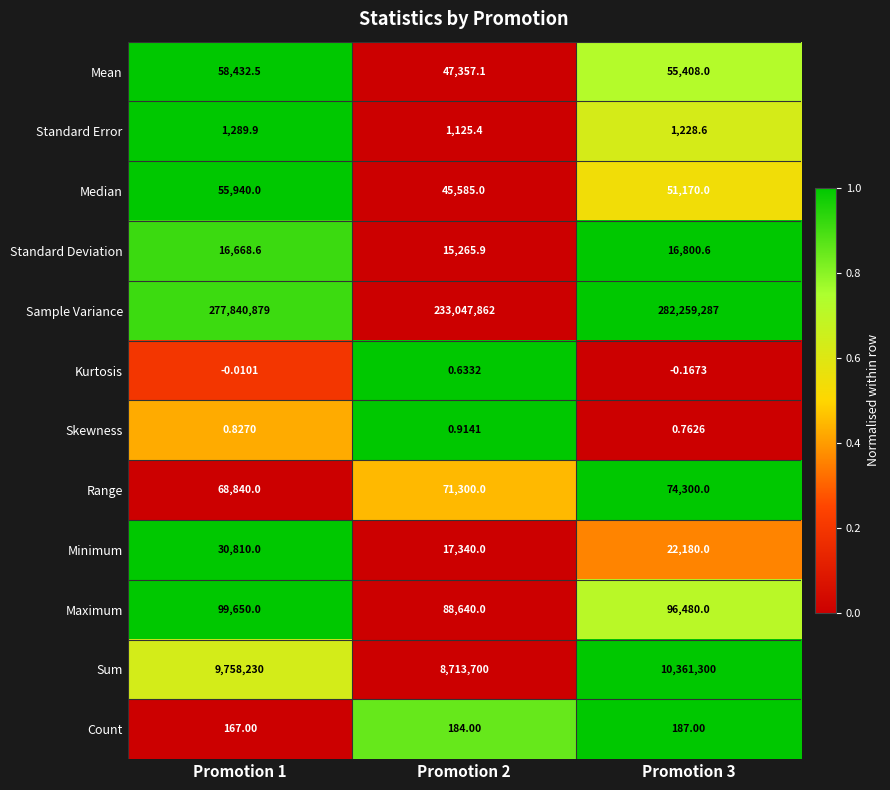

At Promotion 3, list the series in order from largest to smallest.

Sample Variance, Sum, Maximum, Range, Mean, Median, Minimum, Standard Deviation, Standard Error, Count, Skewness, Kurtosis